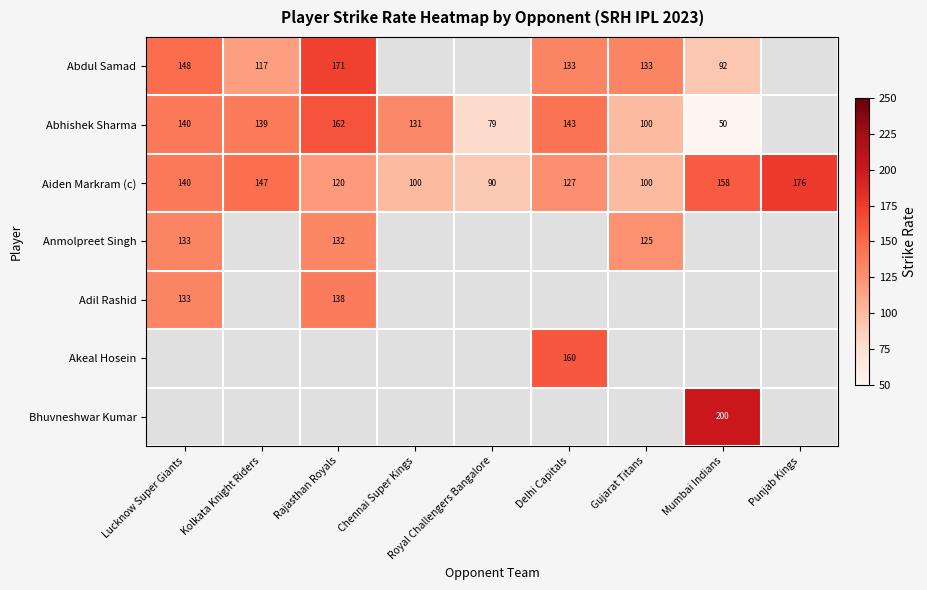

The Aiden Markram (c) series shows 146 at Royal Challengers Bangalore. True or false?

False